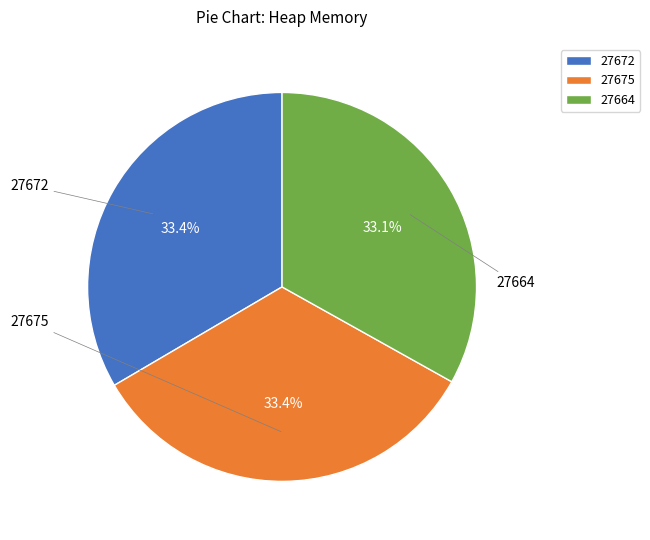

Do 27664 and 27675 together represent more than half of the pie?

Yes